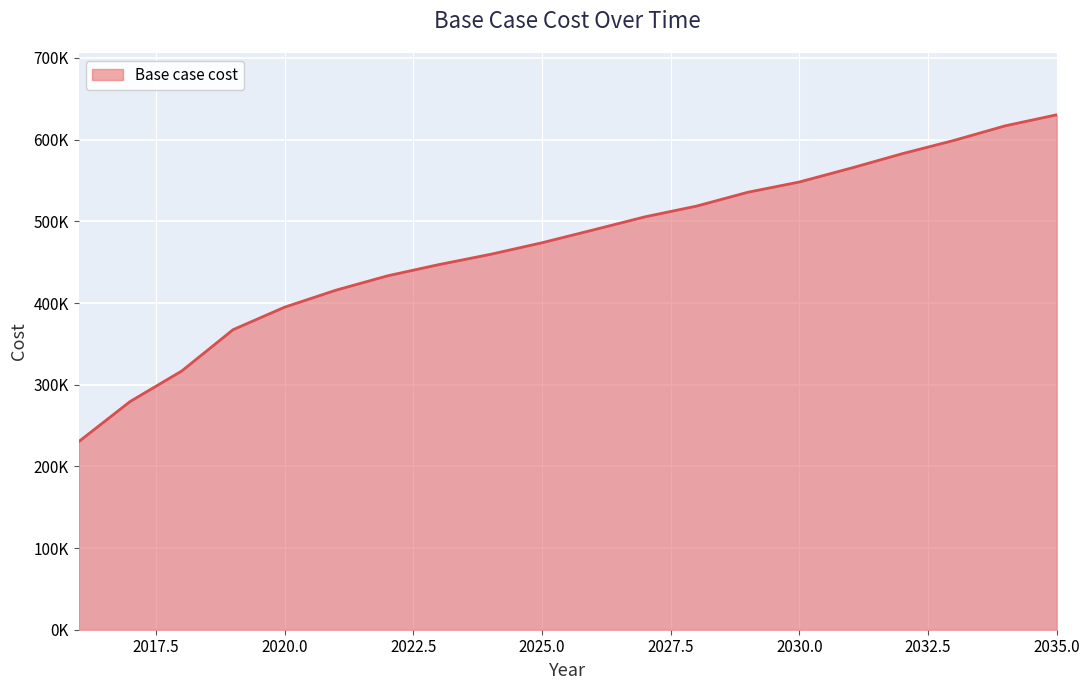

Does the chart display data point markers on the line(s)?

No